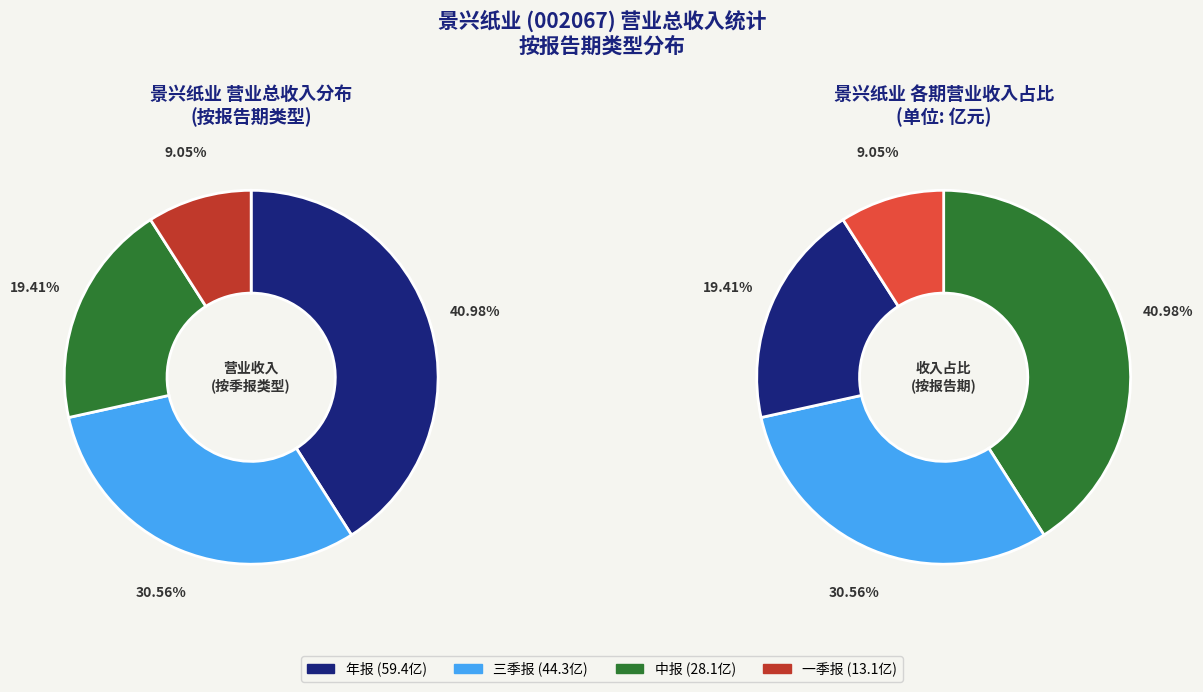

Which slice is the smallest?

一季报